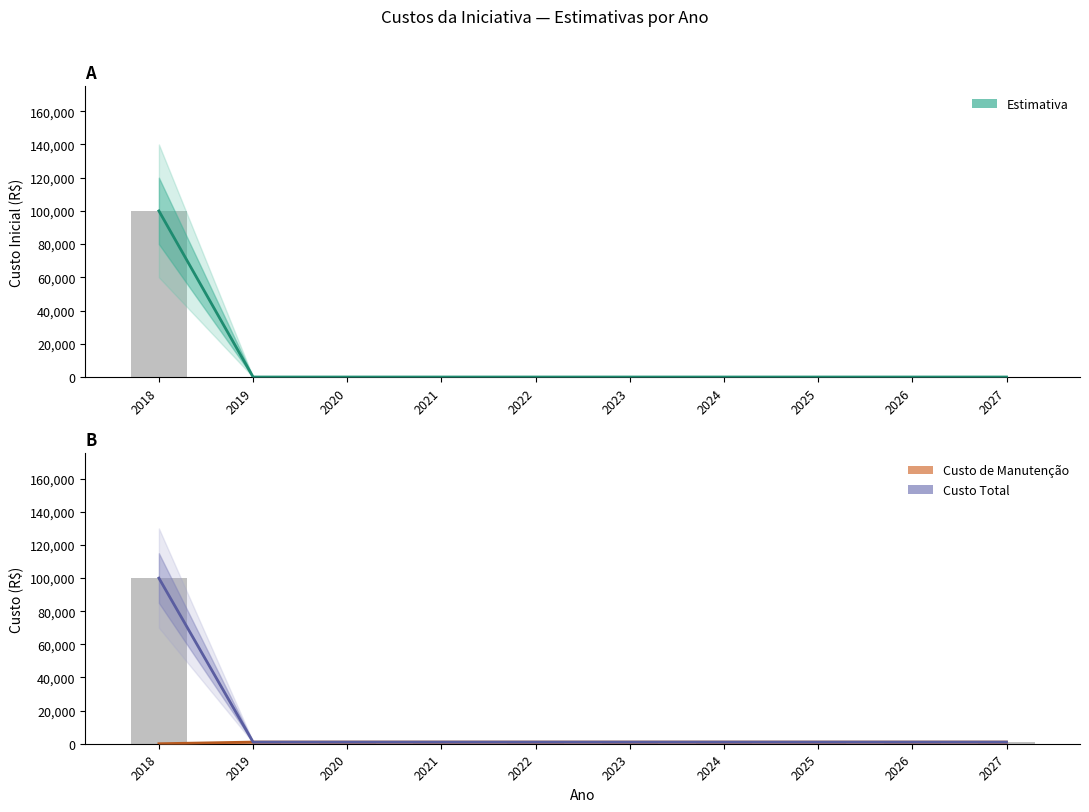

The value of Custo Total at 2026 is 1000. True or false?

True